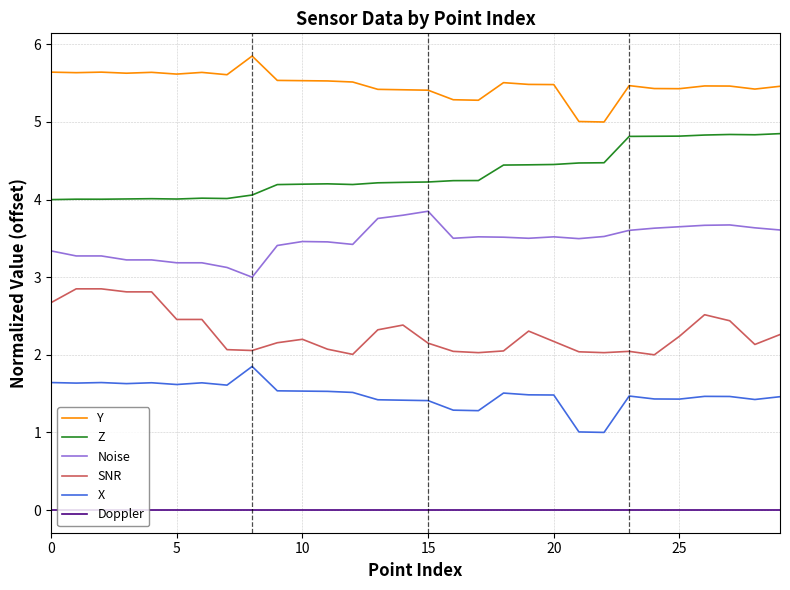

How many series are shown in this chart?

6